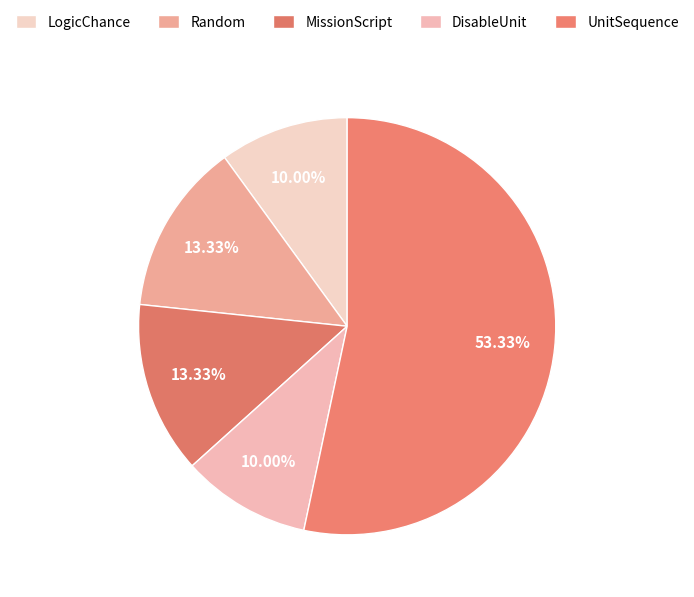

Which slice is the largest?

UnitSequence